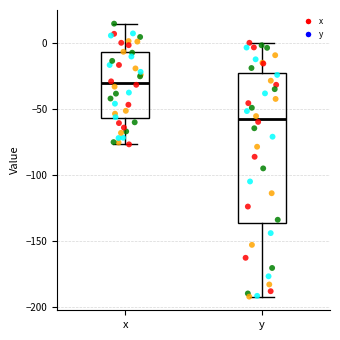

Reading left to right, read every box against the y-axis: the position of its median line, the range the box covers, and the ends of its whiskers. The values are not printed on the chart, so give them approximately, as read against the axis.

x: median -30, box -55 to -5, whiskers -75 to 15
y: median -60, box -135 to -25, whiskers -190 to 0